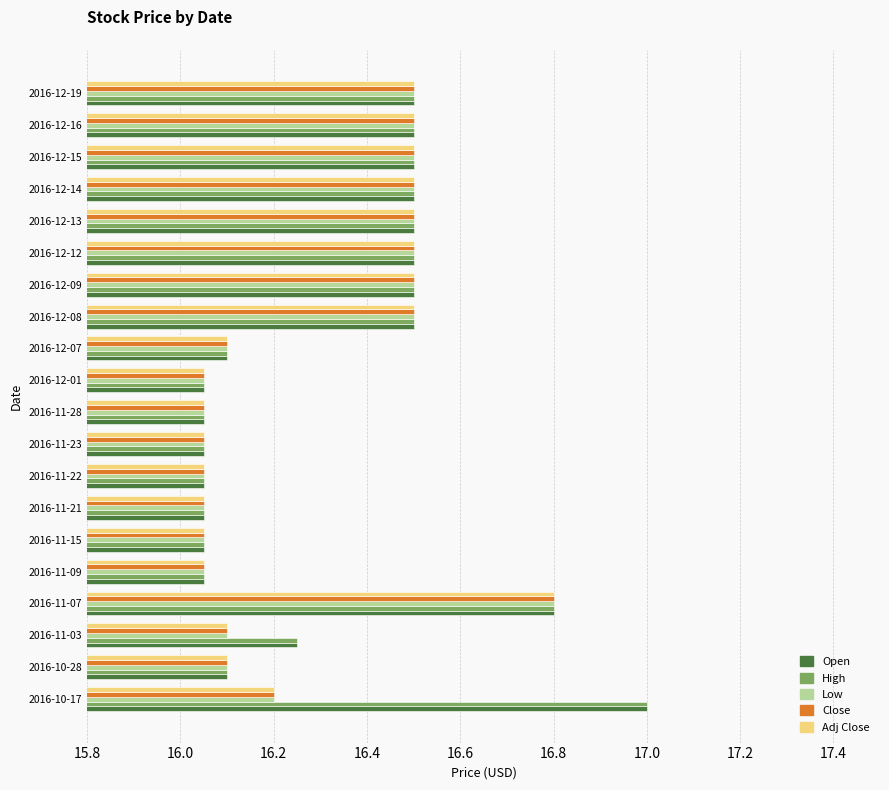

True or false: Adj Close has a value of 16.2 at 2016-10-17.

True